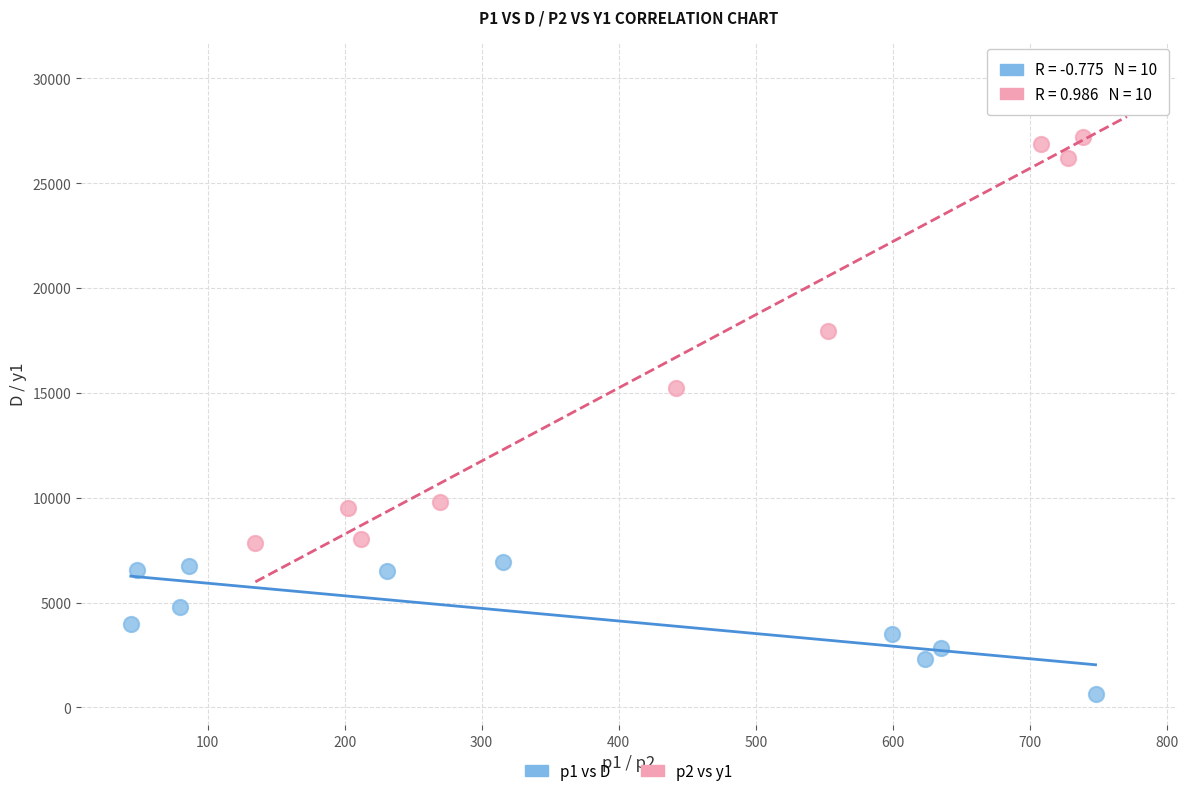

Which series contains the highest Y value?

p2 vs y1